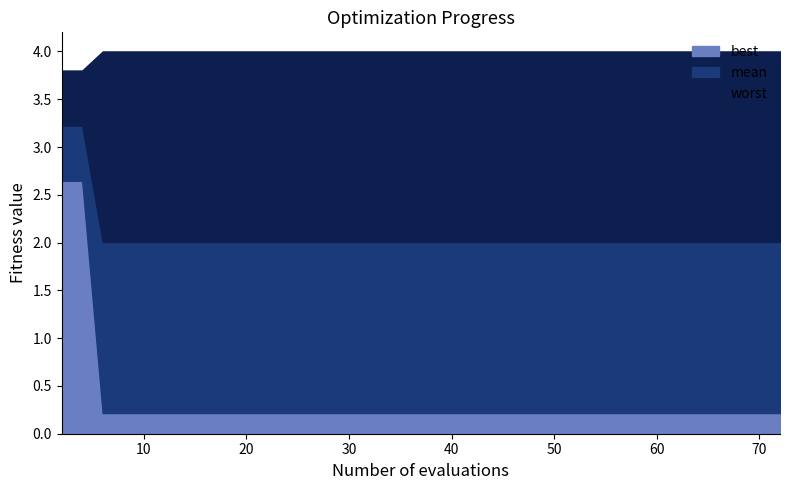

What is the average value of the mean series?

2.1